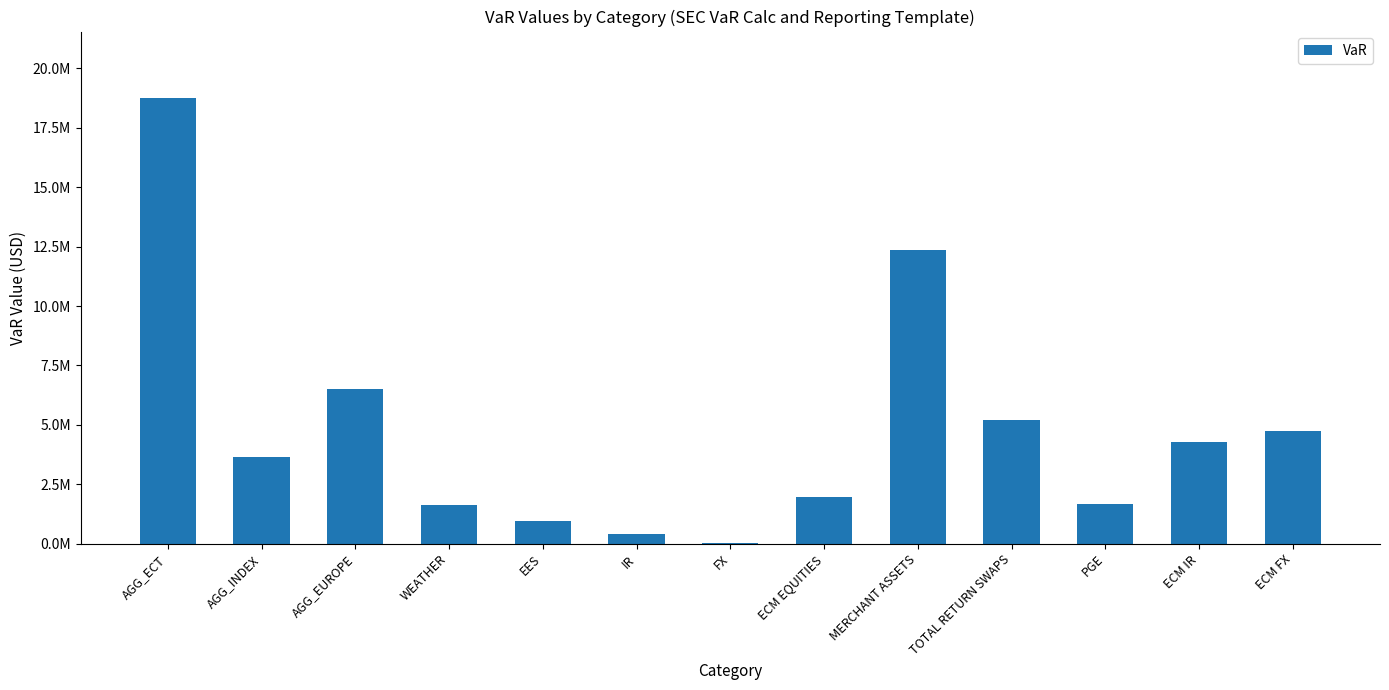

Reading left to right, transcribe all the data shown in this chart.

18742019.0	3654177.0	6513072.7	1608245.3	945166.0	411253.9	16806.1	1948189.9	12351283.0	5201871.6	1649441.0	4272190.5	4736824.8